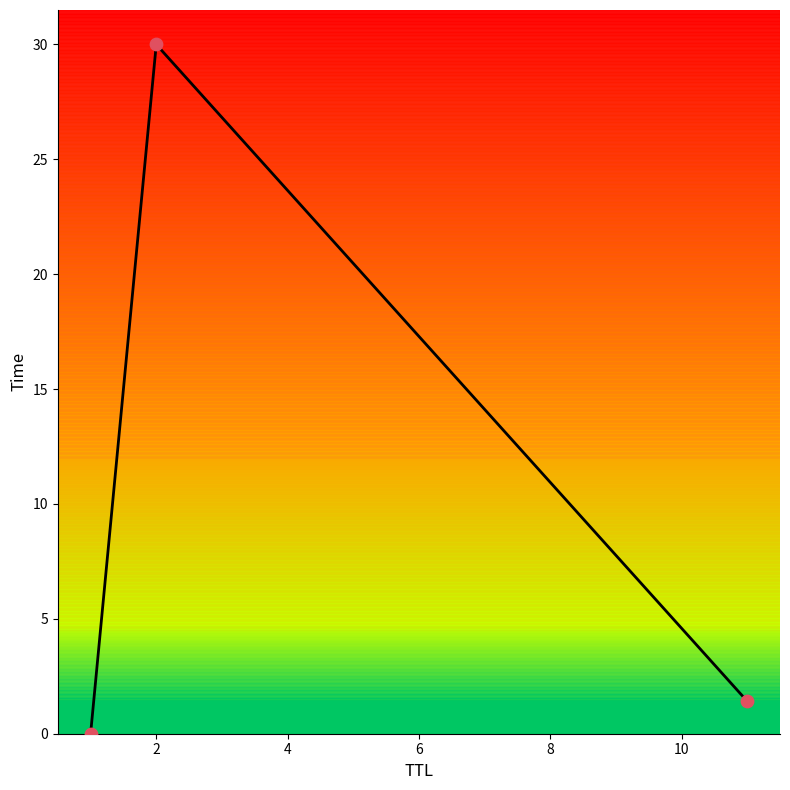

What is the maximum value shown in the chart?

30.0